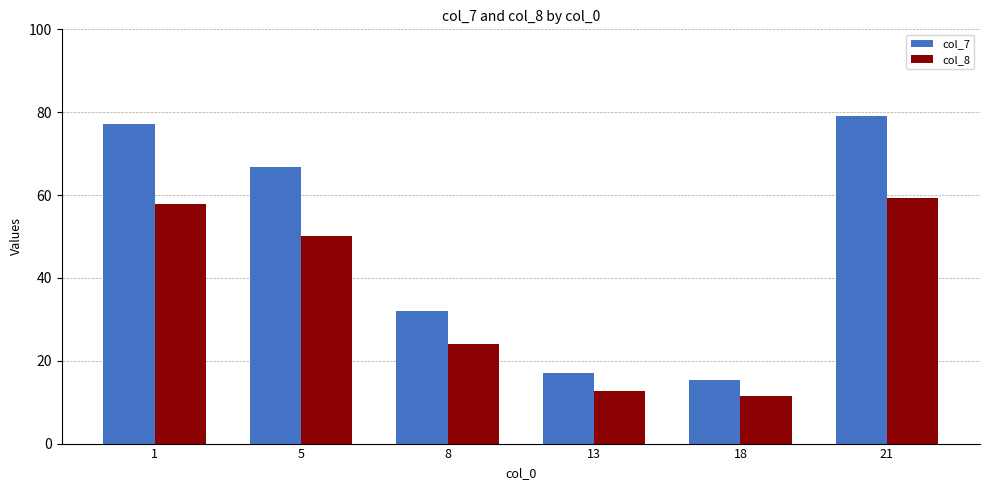

How many distinct data groups are displayed?

2